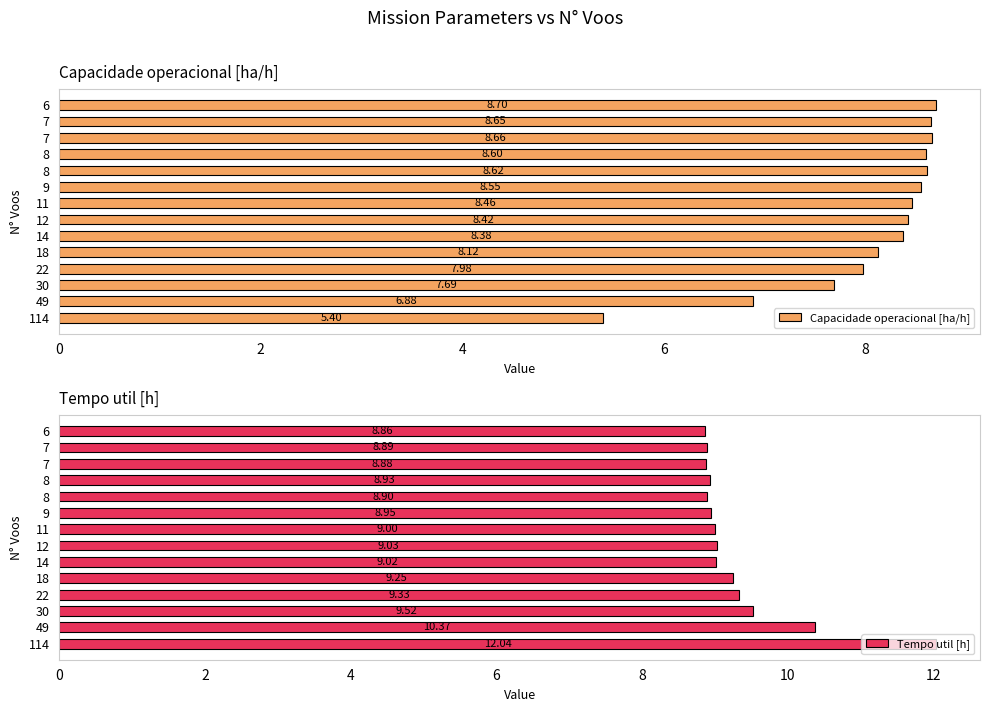

How many data points in Capacidade operacional [ha/h] are less than 8?

4